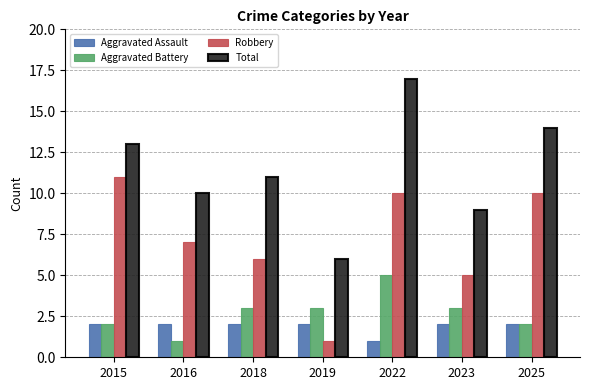

Reading left to right, extract all data points from this chart.

Aggravated Assault: 2	2	2	2	1	2	2
Aggravated Battery: 2	1	3	3	5	3	2
Robbery: 11	7	6	1	10	5	10
Total: 13	10	11	6	17	9	14